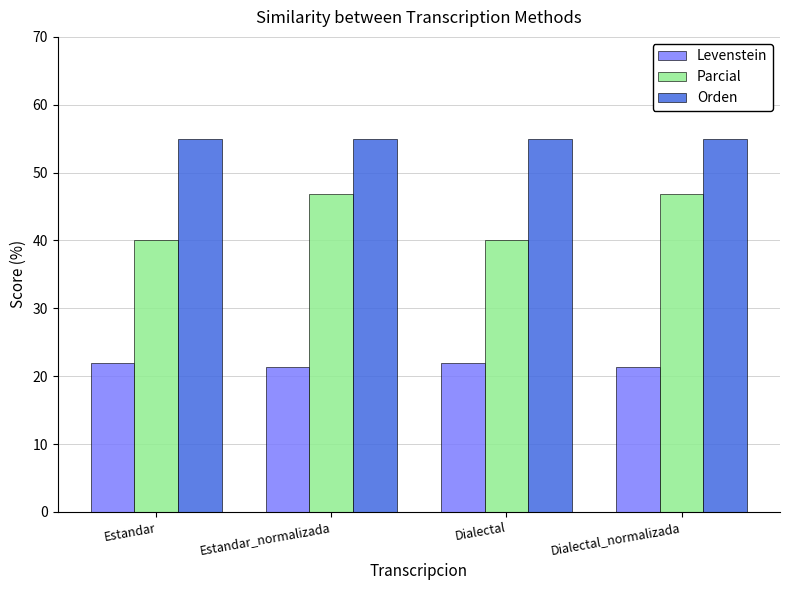

At Estandar_normalizada, list the series in order from smallest to largest.

Levenstein, Parcial, Orden